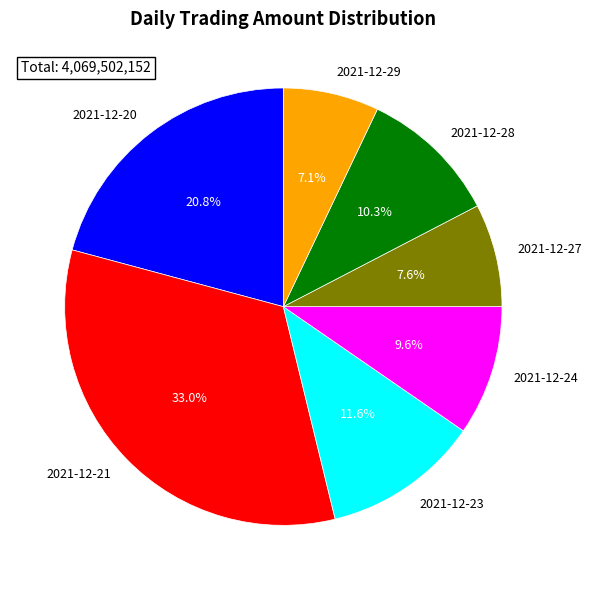

Which category has the biggest portion of the pie?

2021-12-21